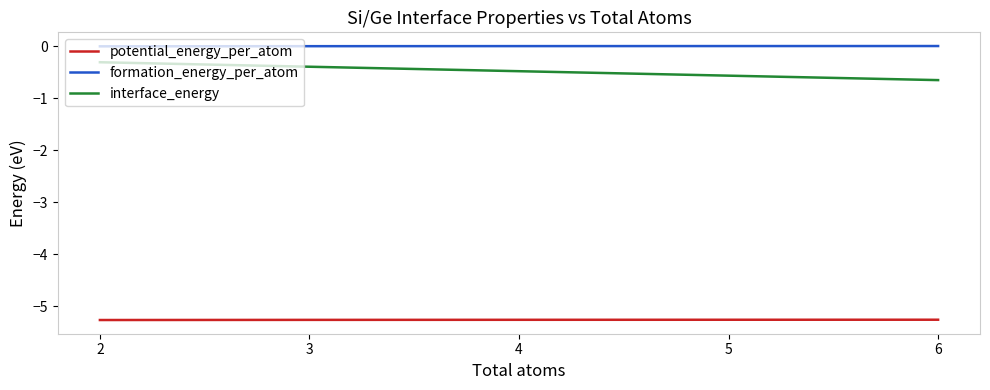

What is the minimum value shown in the chart?

-5.3